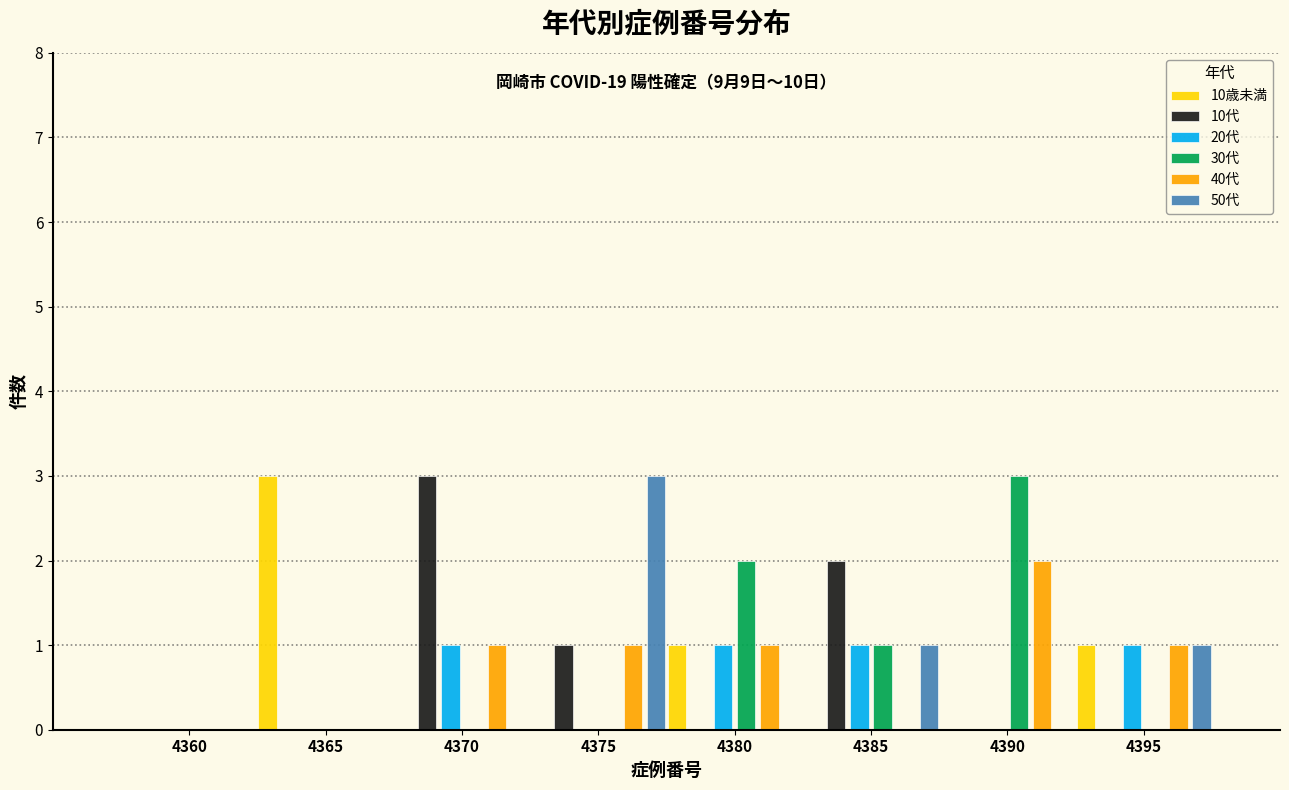

What is the sum of all 30代 values?

6